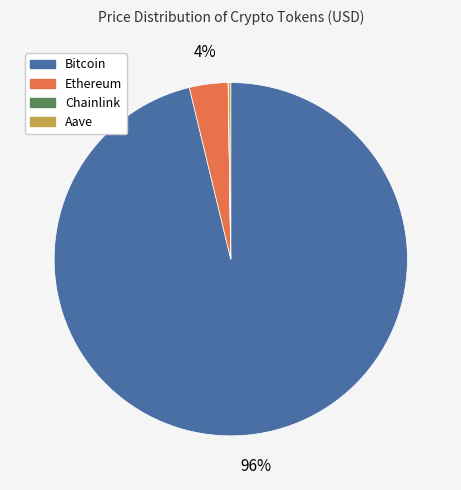

Combined, do Ethereum and Bitcoin account for over 50%?

Yes